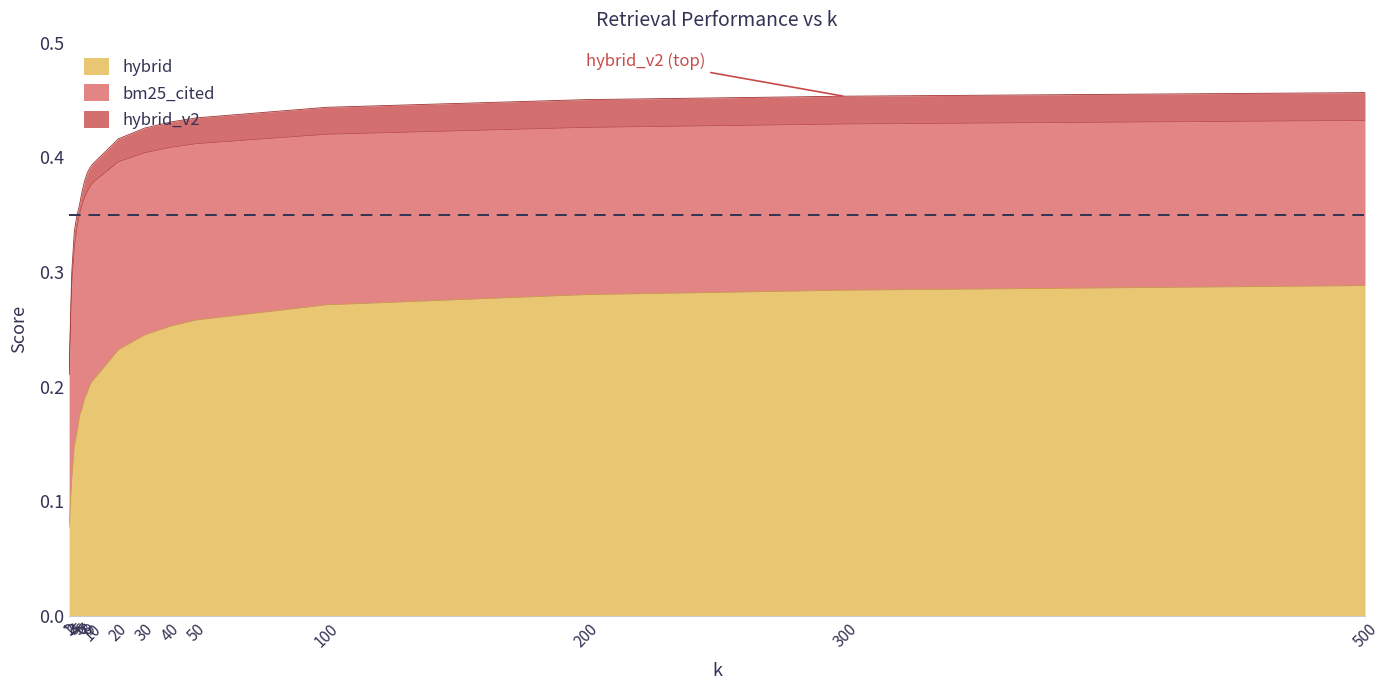

What is the value of the hybrid point at the 18th from the left?

0.3